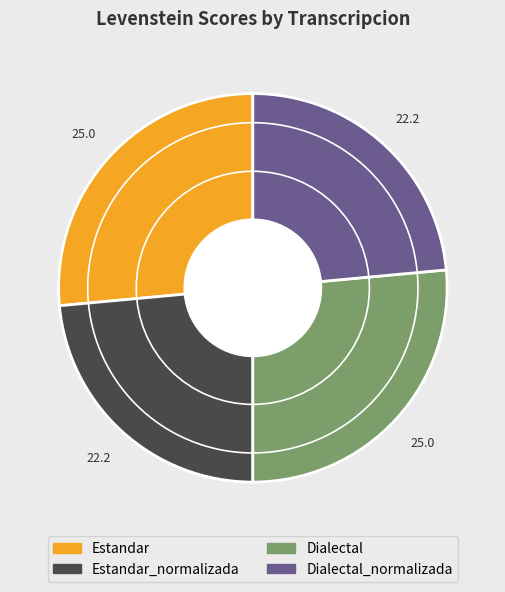

How many segments does this pie chart have?

4